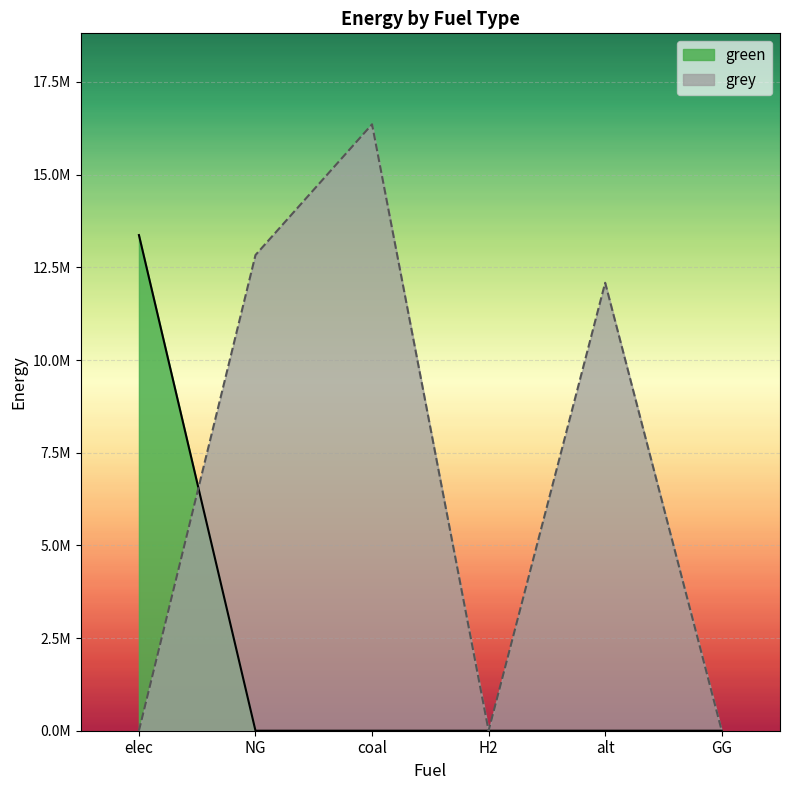

What is the highest value of the green series?

13370145.5